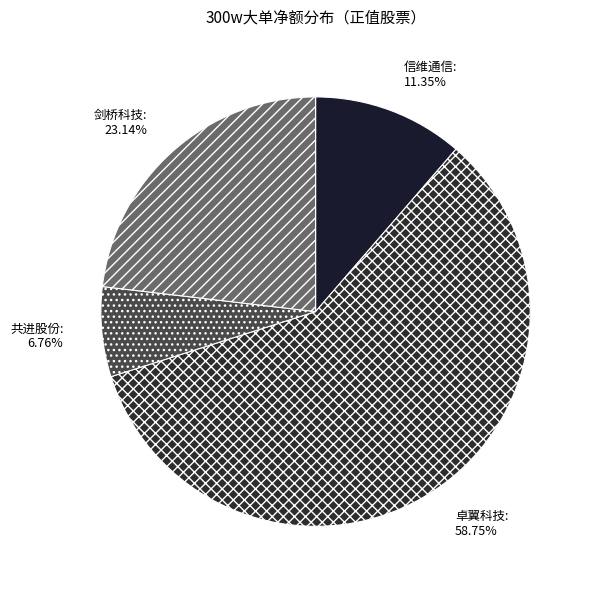

Is it true that 共进股份 is 21% of the pie?

False